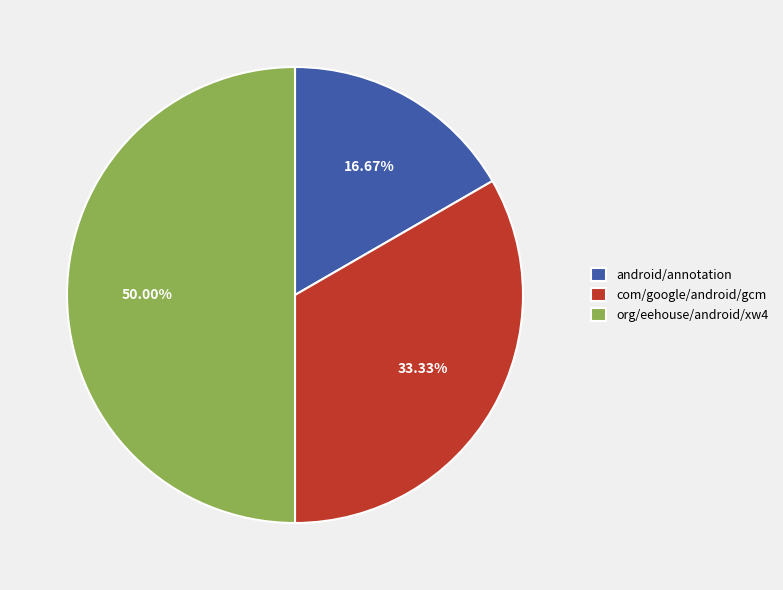

What percentage is the org/eehouse/android/xw4 slice, to the nearest percent?

50%